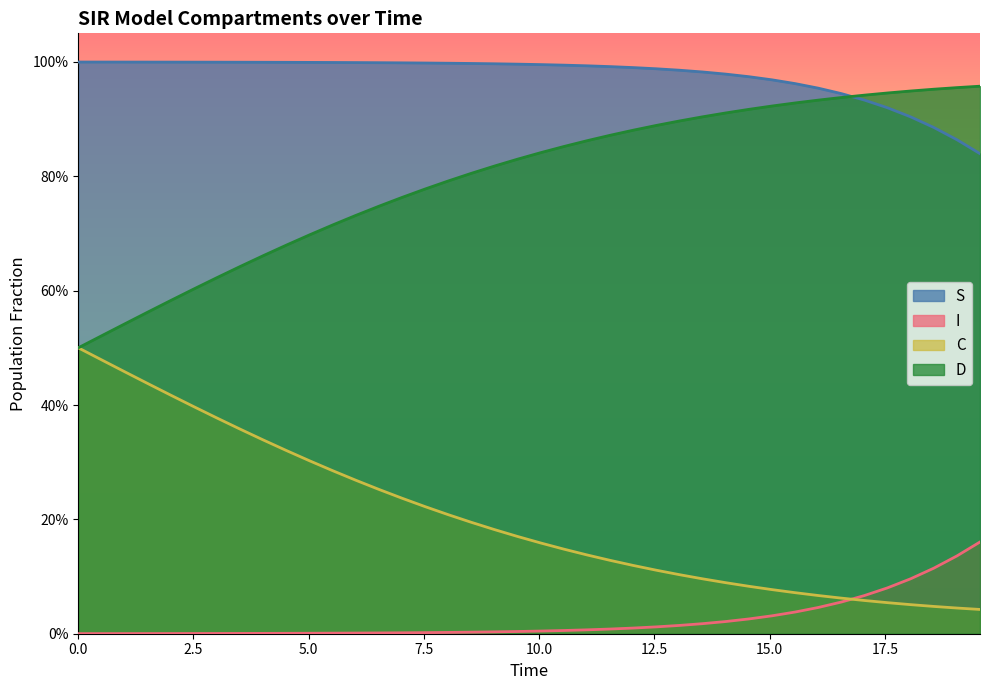

Does the chart display data point markers on the line(s)?

No